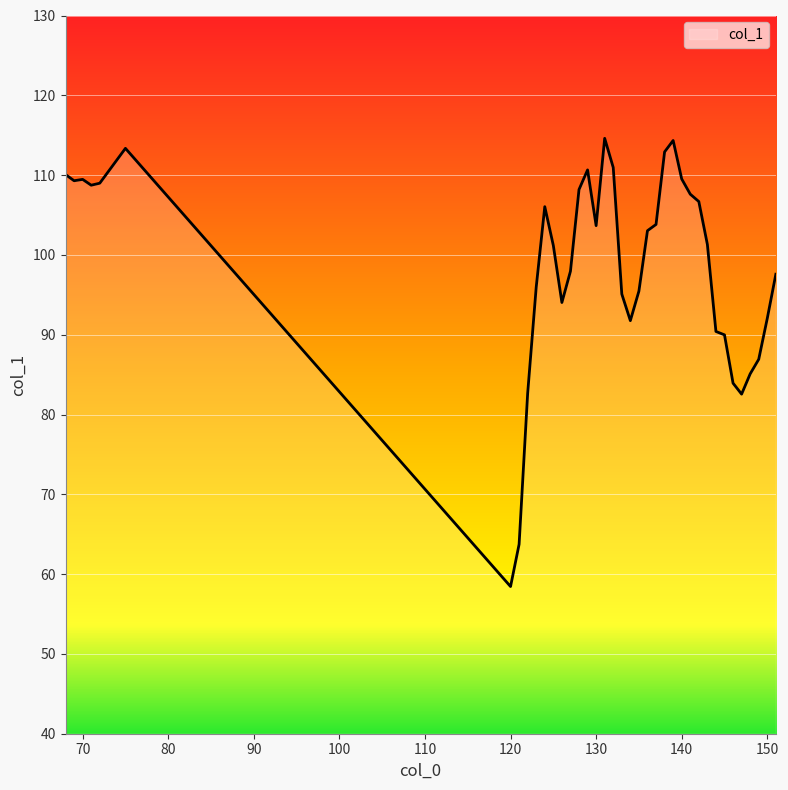

What is the difference between the maximum and minimum values?

56.2